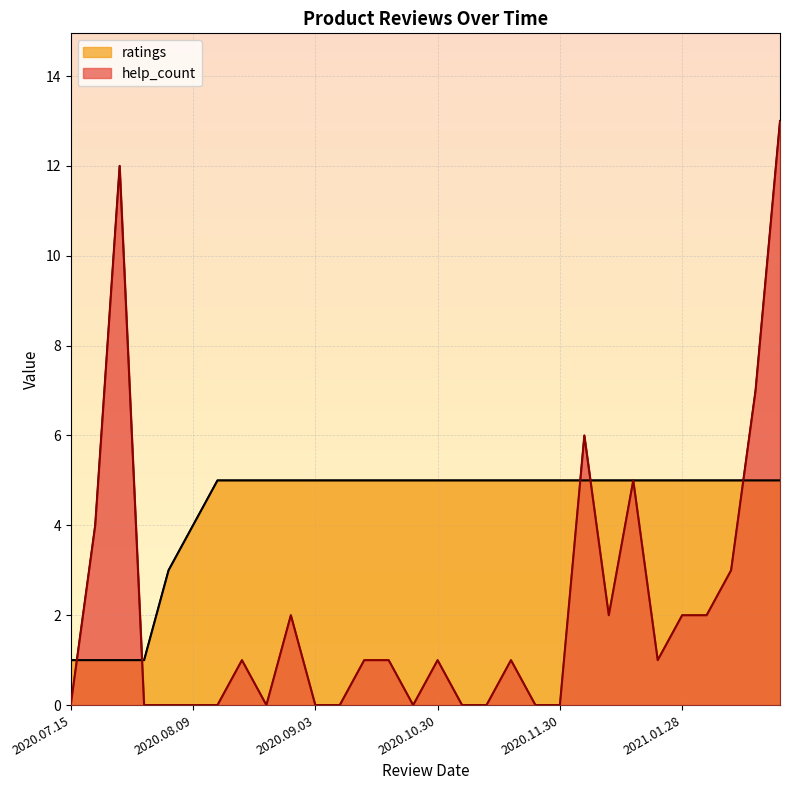

What is the minimum value for ratings?

1